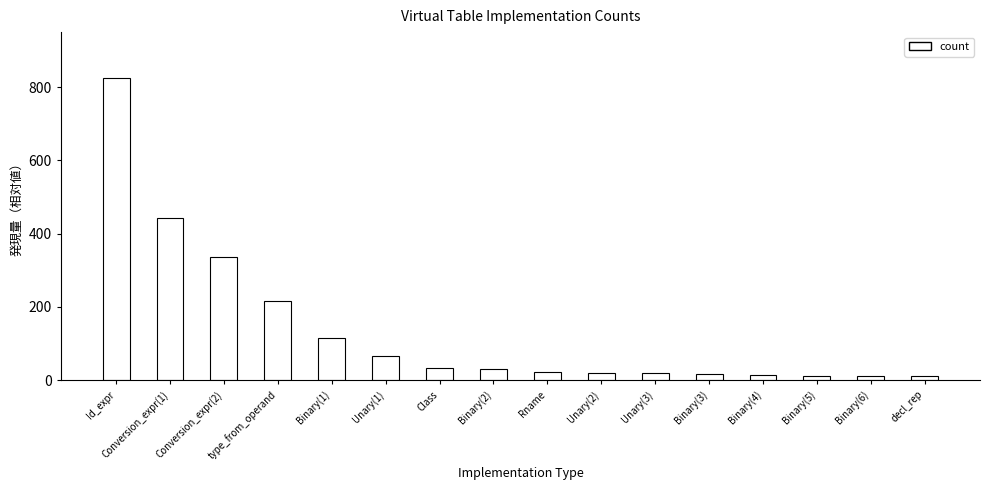

What position from the left is Binary(3)?

12